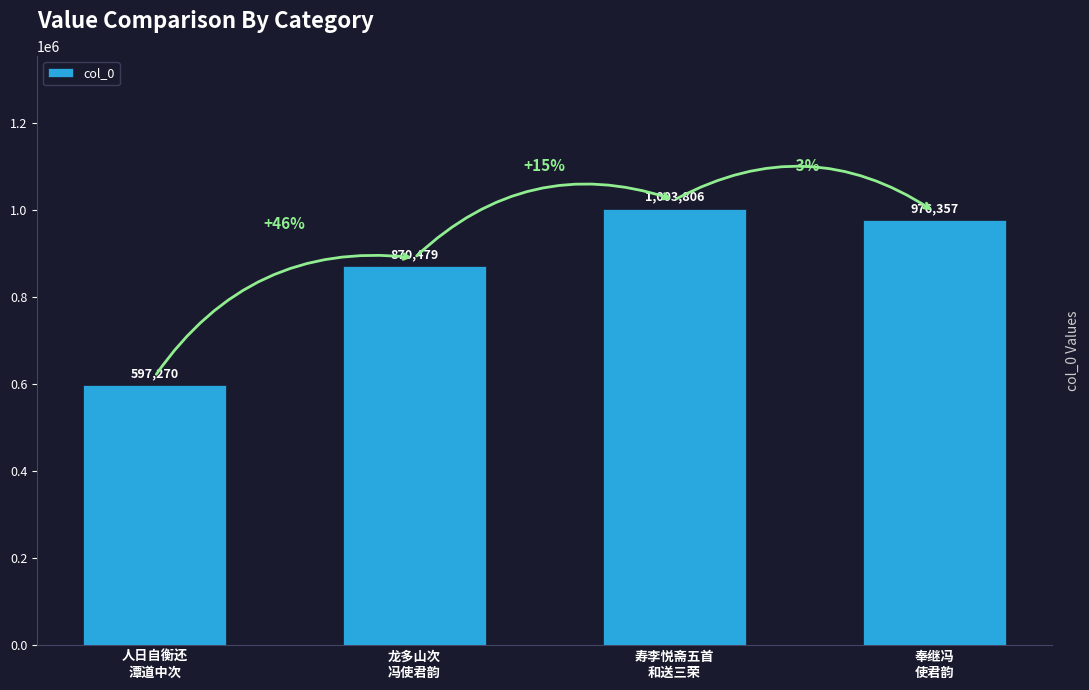

What is the greatest value displayed?

1003806